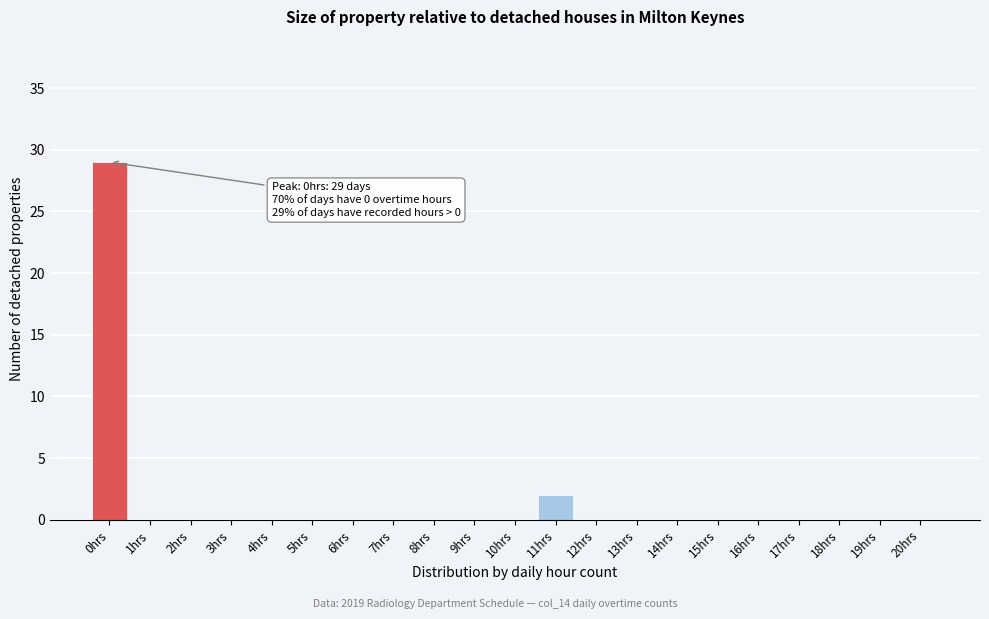

Reading left to right, what are all the values shown in this chart?

0hrs=29	1hrs=0	2hrs=0	3hrs=0	4hrs=0	5hrs=0	6hrs=0	7hrs=0	8hrs=0	9hrs=0	10hrs=0	11hrs=2	12hrs=0	13hrs=0	14hrs=0	15hrs=0	16hrs=0	17hrs=0	18hrs=0	19hrs=0	20hrs=0